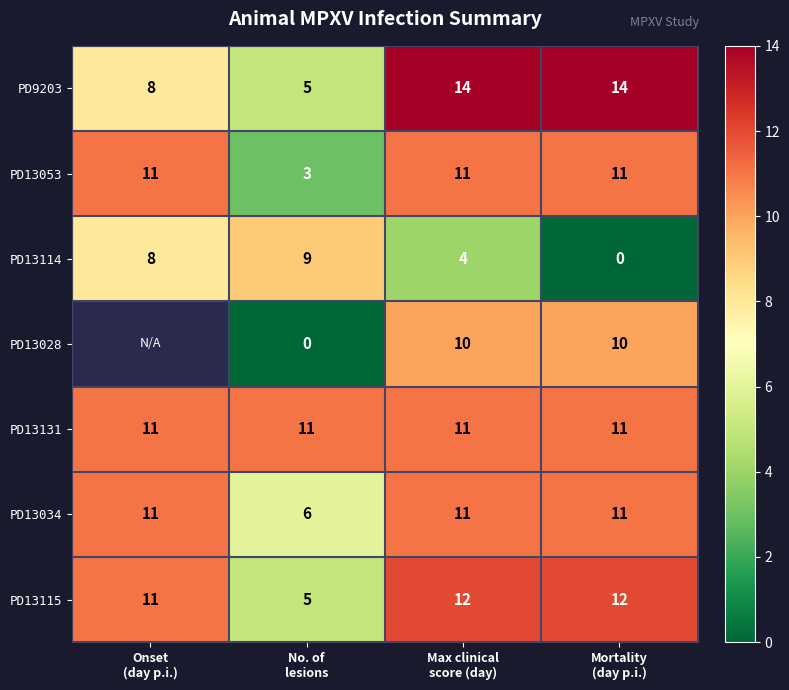

What is the maximum value for PD13115?

12